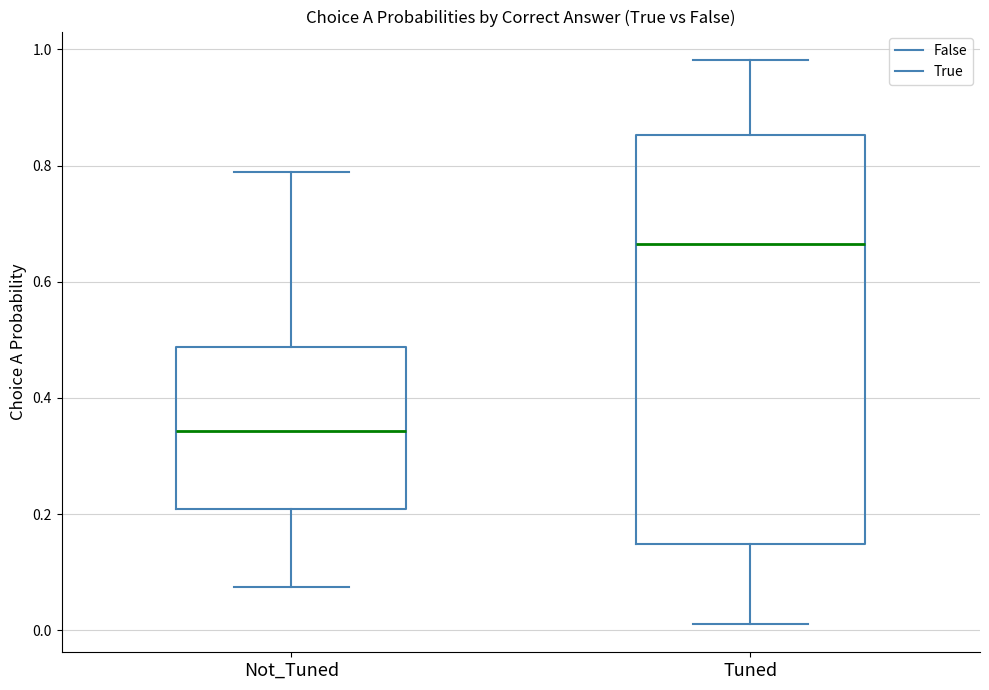

Which box's median line is the highest?

Tuned